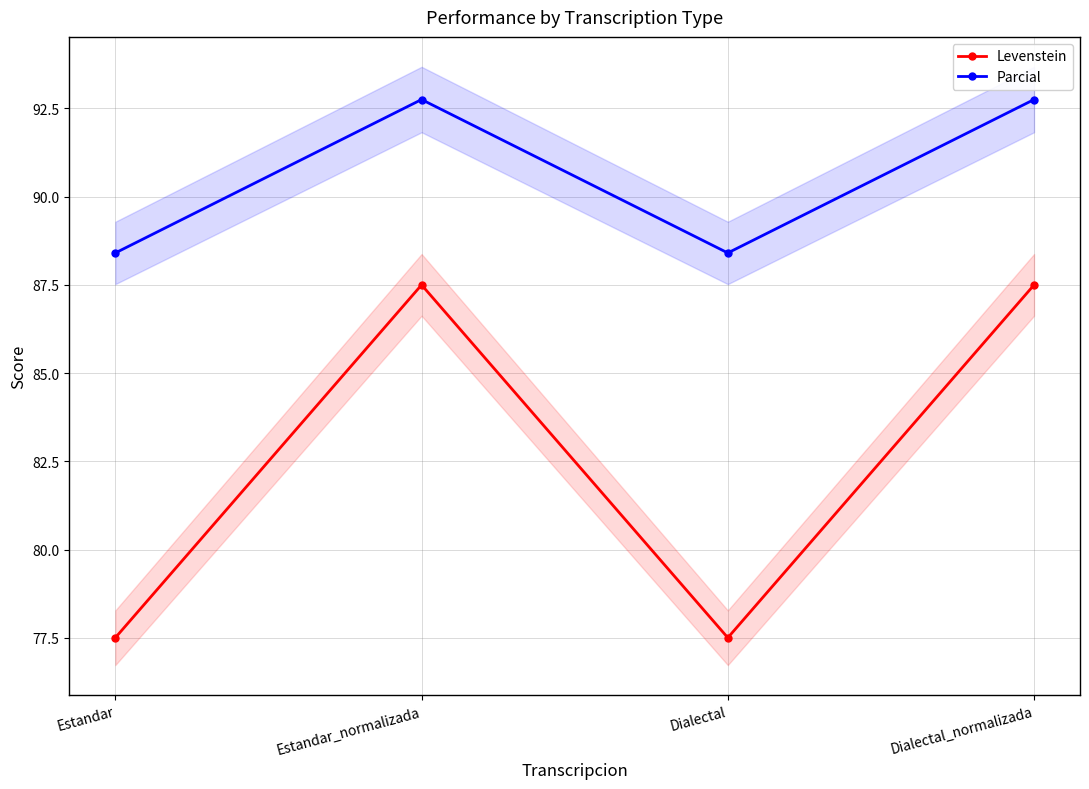

At how many categories does at least one series exceed 86?

4